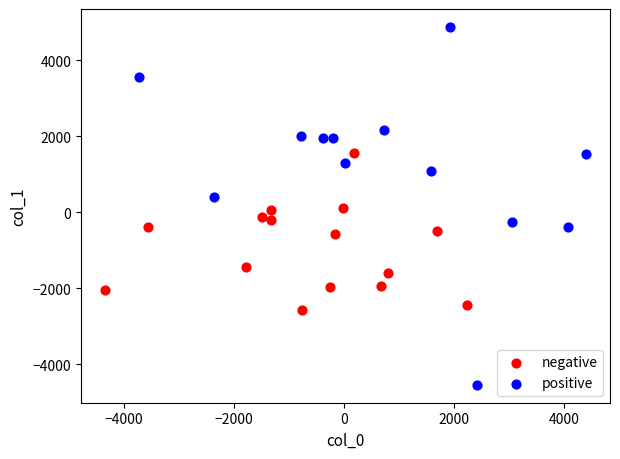

Which series contains the highest Y value?

positive